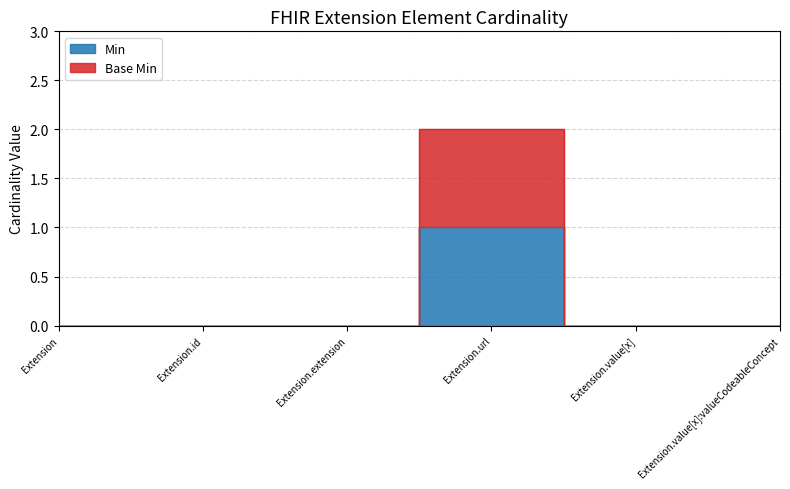

What is the label of the 1st point from the right?

Extension.value[x]:valueCodeableConcept